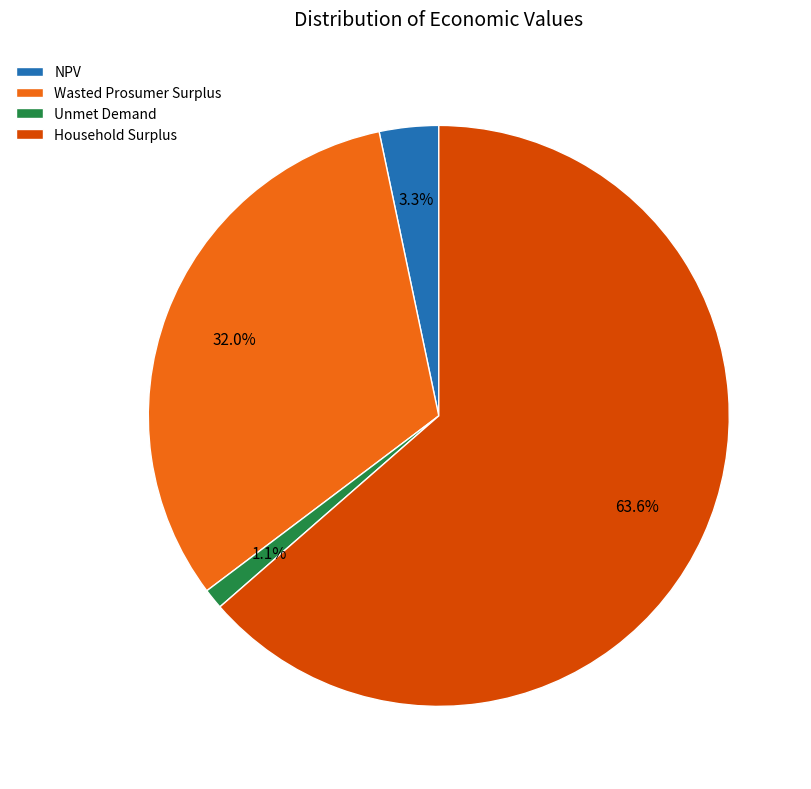

Which slice represents more than half of the pie?

Household Surplus